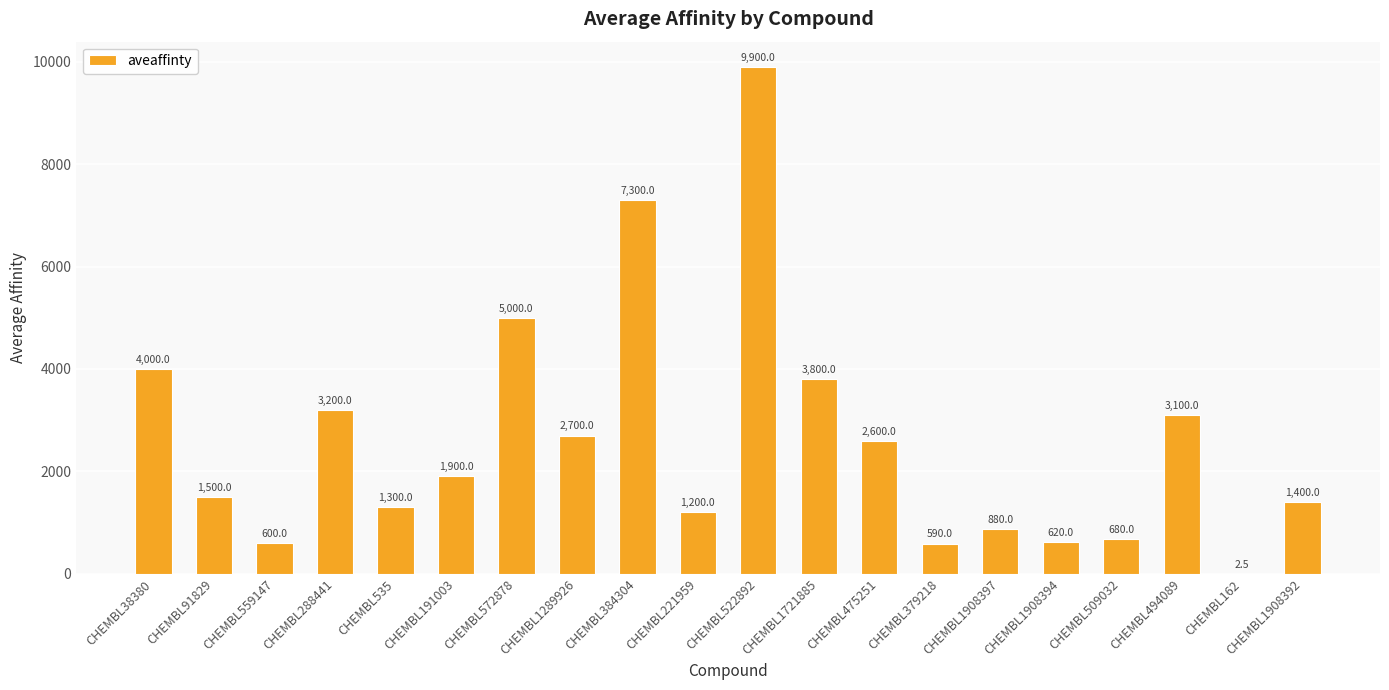

How many series are shown in this chart?

1